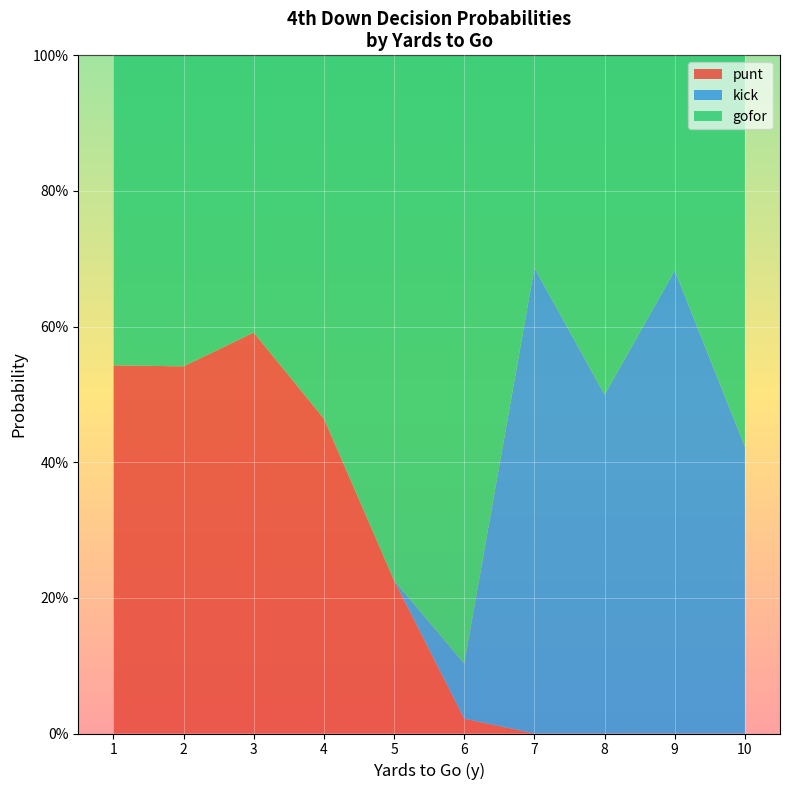

What are all the series names shown in the legend?

punt, kick, gofor